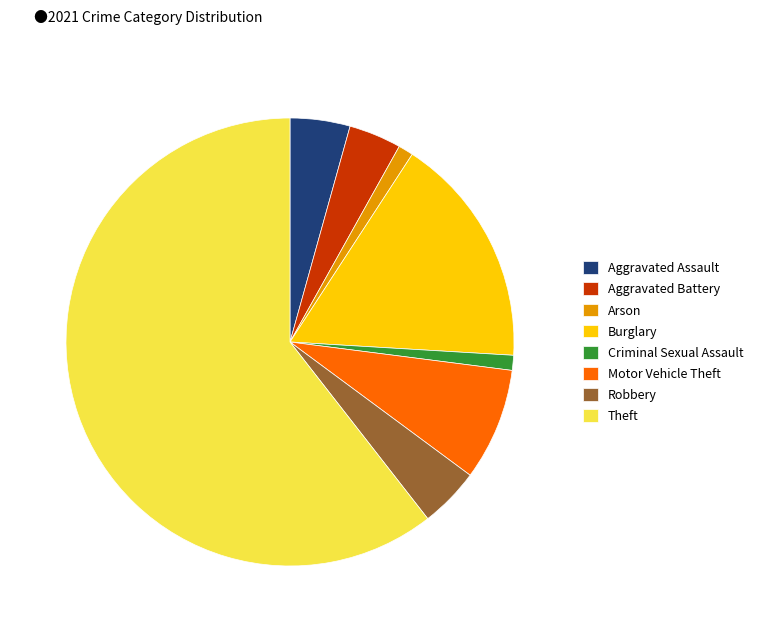

How many slices are in this pie chart?

8